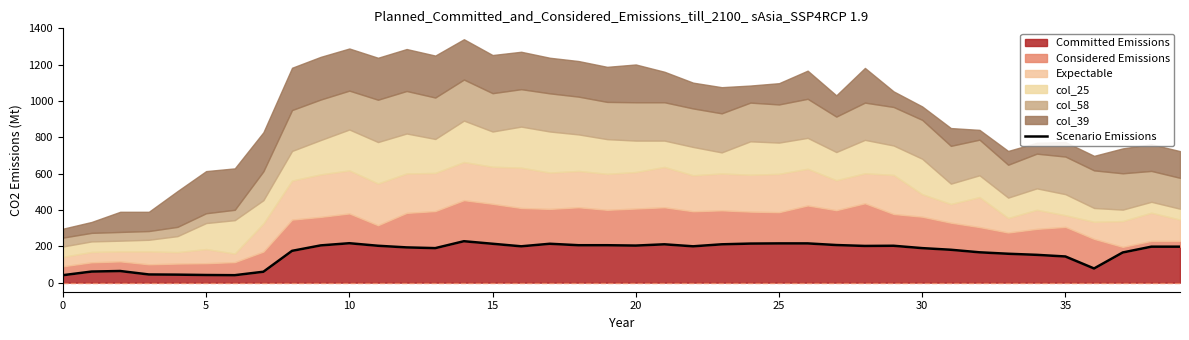

Does the chart display data point markers on the line(s)?

No